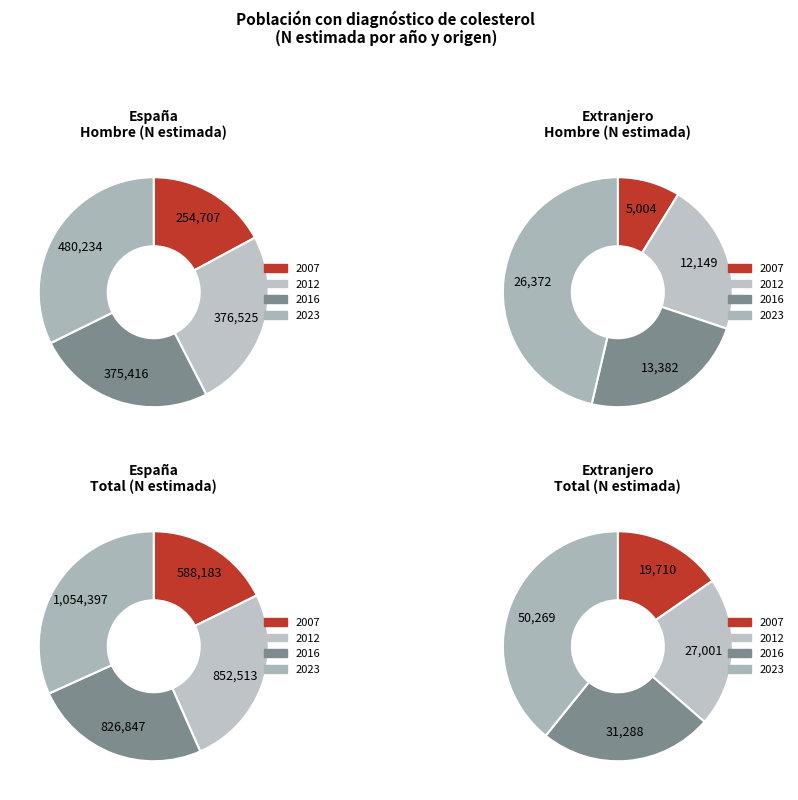

How many slices are in this pie chart?

4